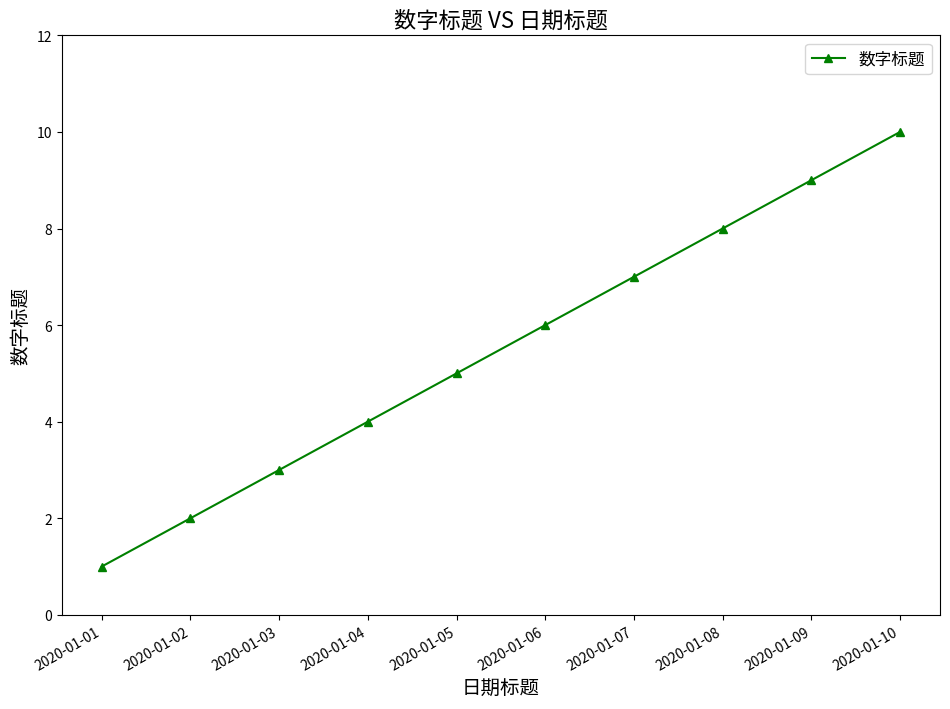

How many values are between 3 and 8?

6